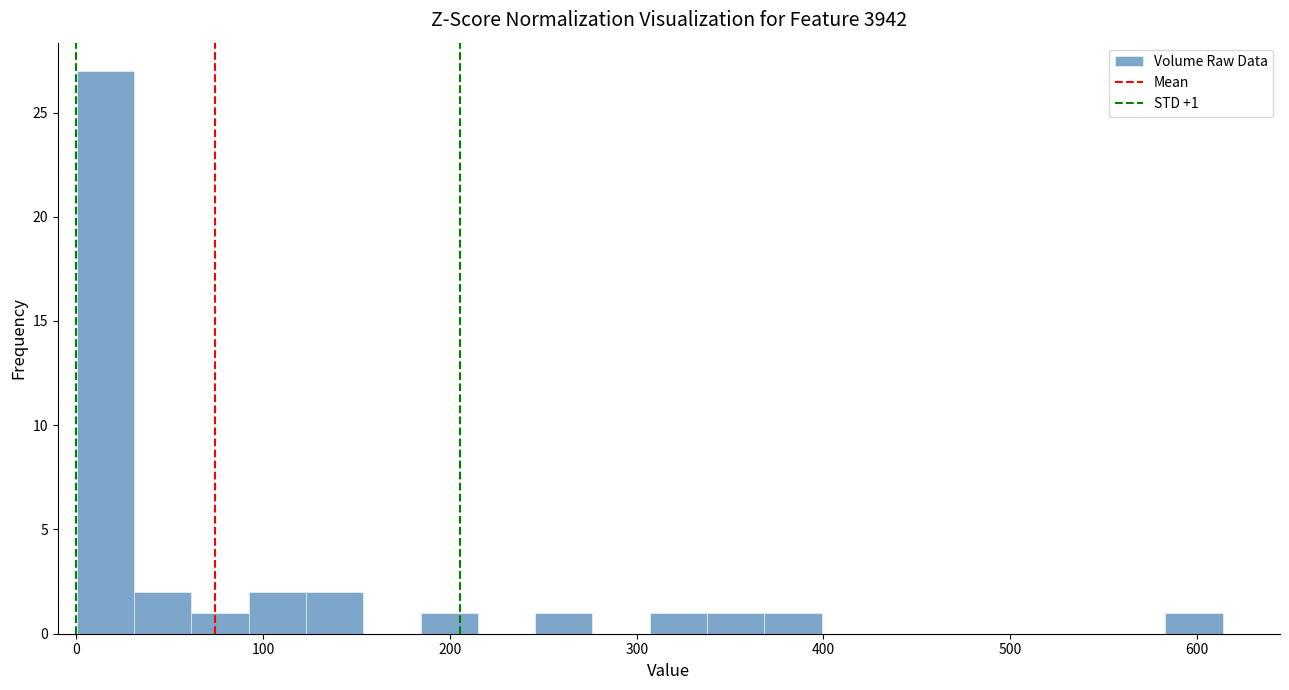

Around what value on the x-axis is the tallest bar? Give the approximate position of its centre, as read against the axis.

20